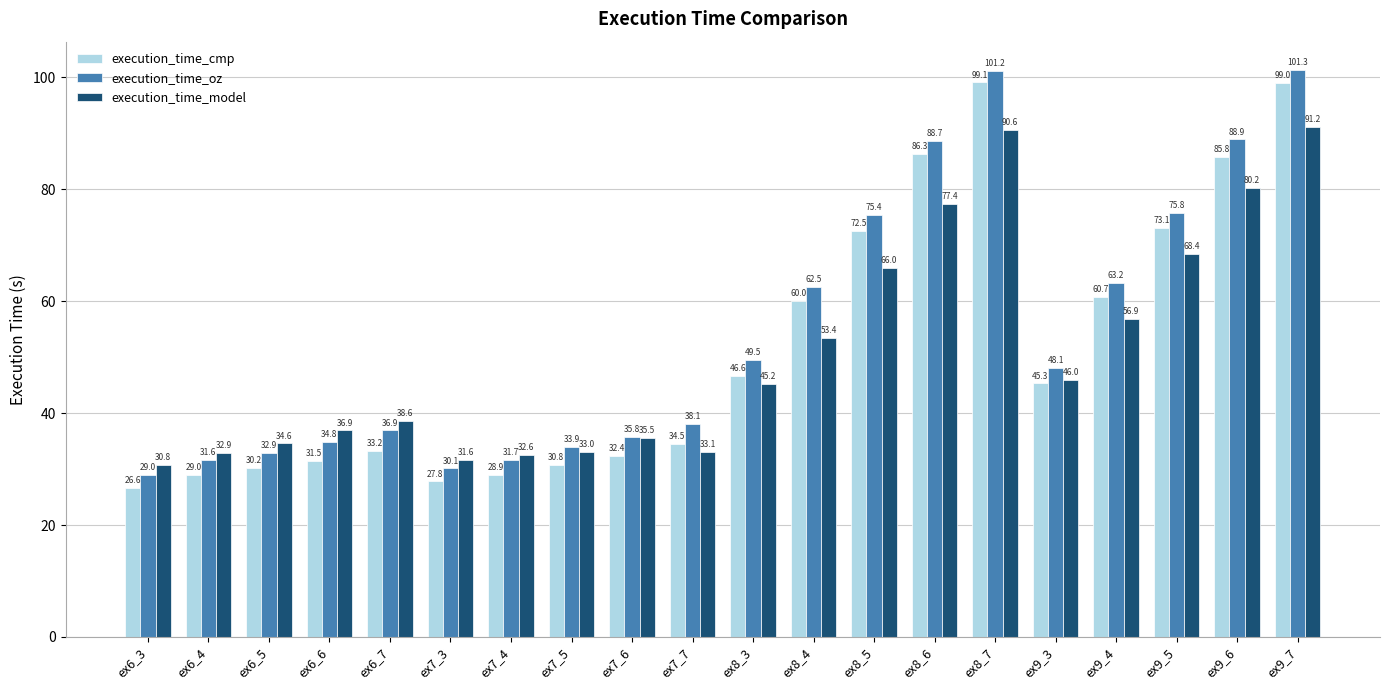

Reading left to right, what are all the values shown in this chart?

execution_time_cmp: 26.6	29.0	30.2	31.5	33.2	27.8	28.9	30.8	32.4	34.5	46.6	60.0	72.5	86.3	99.1	45.3	60.7	73.1	85.8	99.0
execution_time_oz: 29.0	31.6	32.9	34.8	36.9	30.1	31.7	33.9	35.8	38.1	49.5	62.5	75.4	88.7	101.2	48.1	63.2	75.8	88.9	101.3
execution_time_model: 30.8	32.9	34.6	36.9	38.6	31.6	32.6	33.0	35.5	33.1	45.2	53.4	66.0	77.4	90.6	46.0	56.9	68.4	80.2	91.2